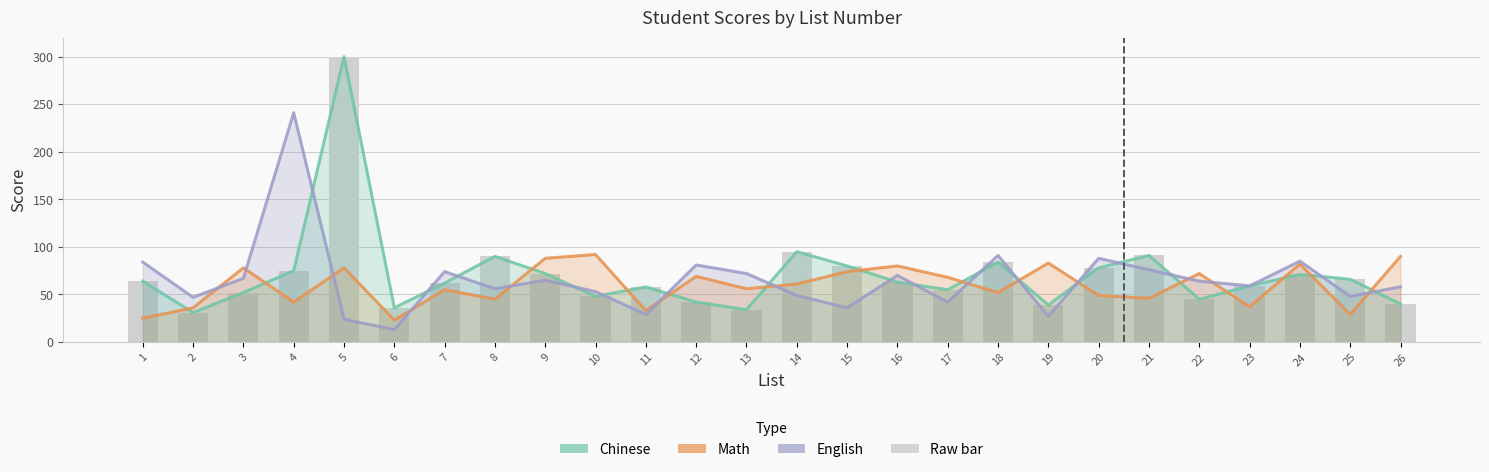

The value of English at 17 is 42. True or false?

True